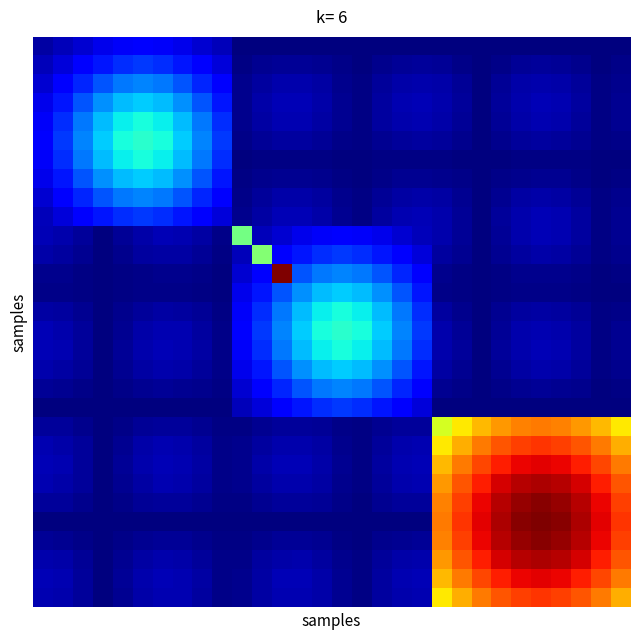

At how many categories does at least one series exceed 15?

26